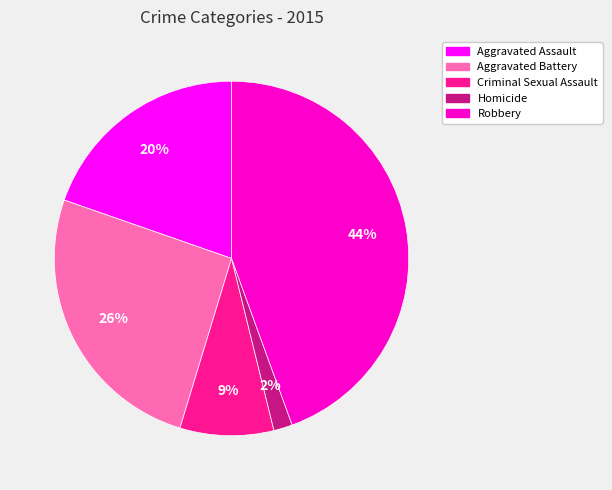

How many slices are in this pie chart?

5